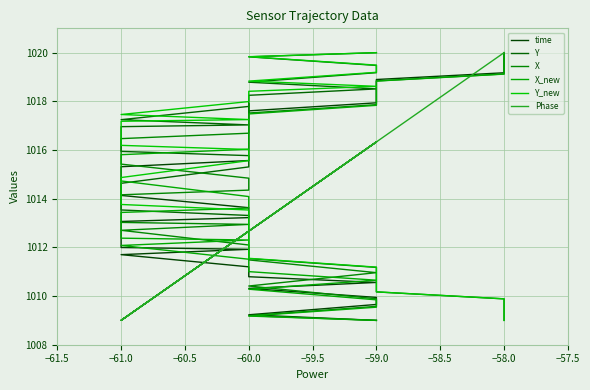

In Phase, how many points are higher than both neighbors (excluding endpoints)?

2